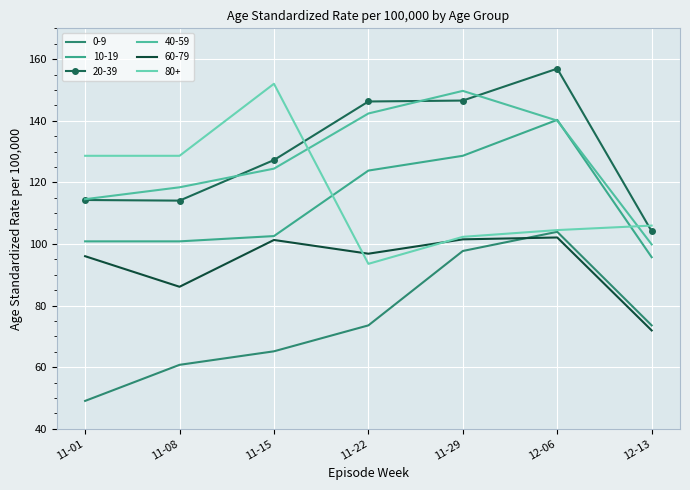

Which series ends up on top after the final intersection of 40-59 and 20-39?

20-39